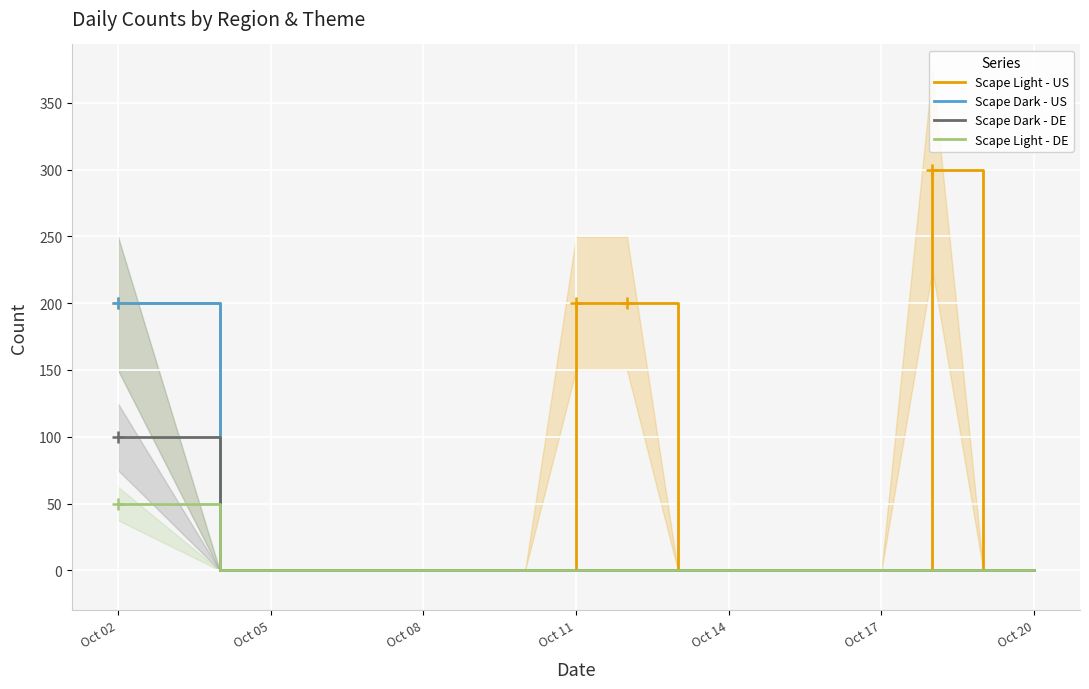

True or false: Scape Light - DE has a value of 0 at Oct 14.

True